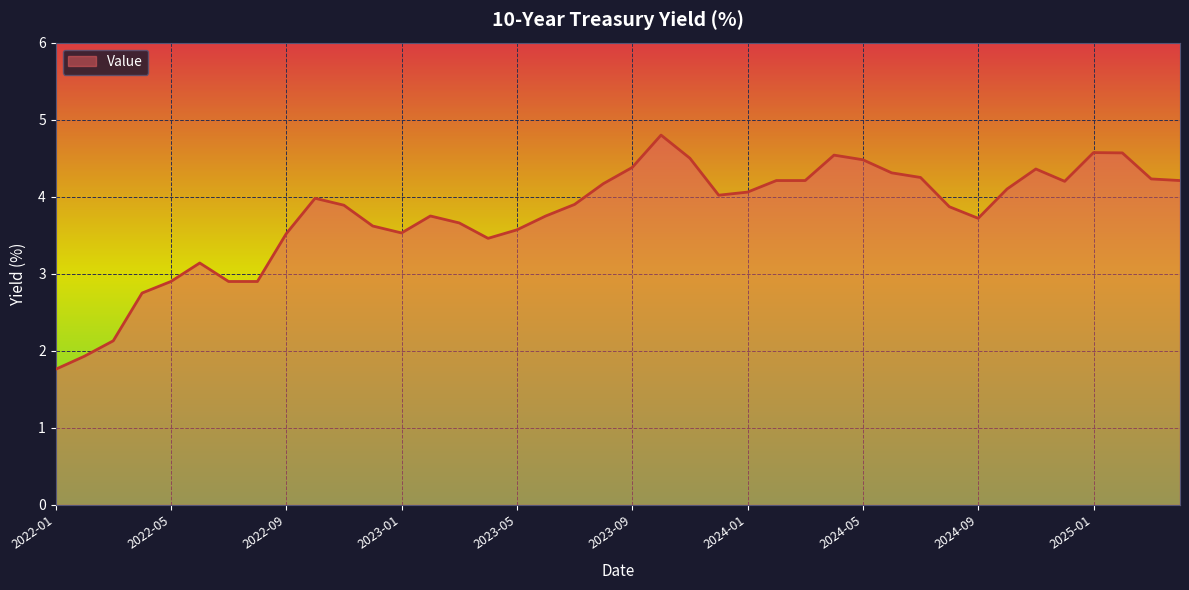

What is the smallest value displayed?

1.8